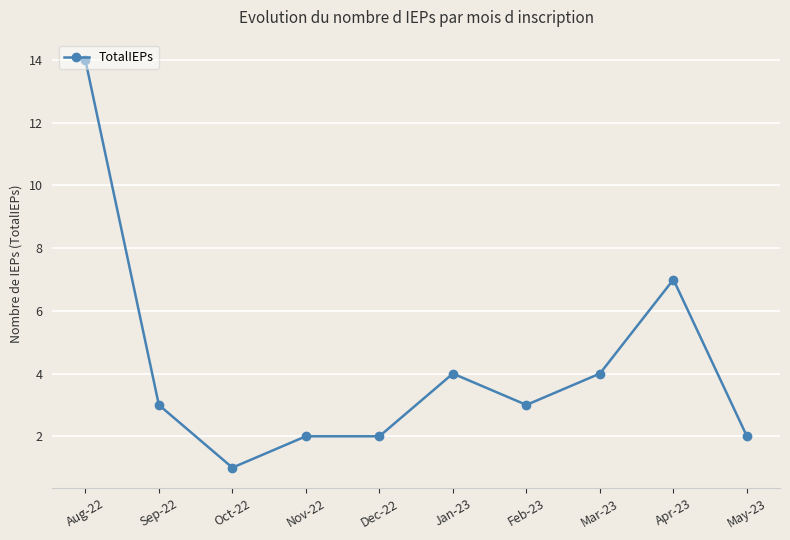

How many lines are shown in the chart?

1